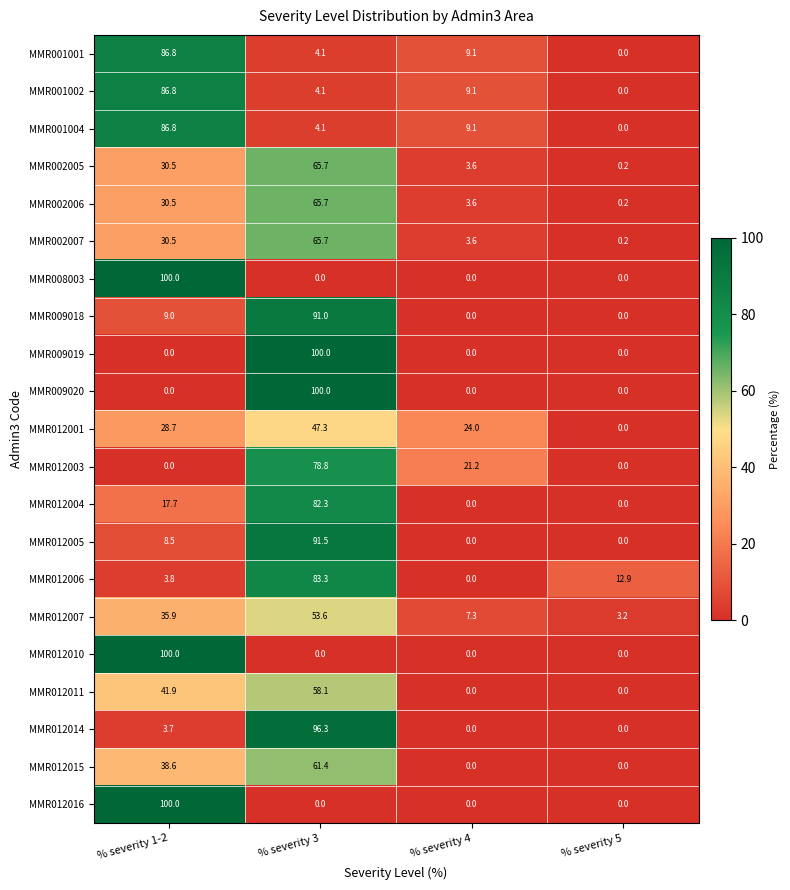

What is the maximum value shown in the chart?

100.0